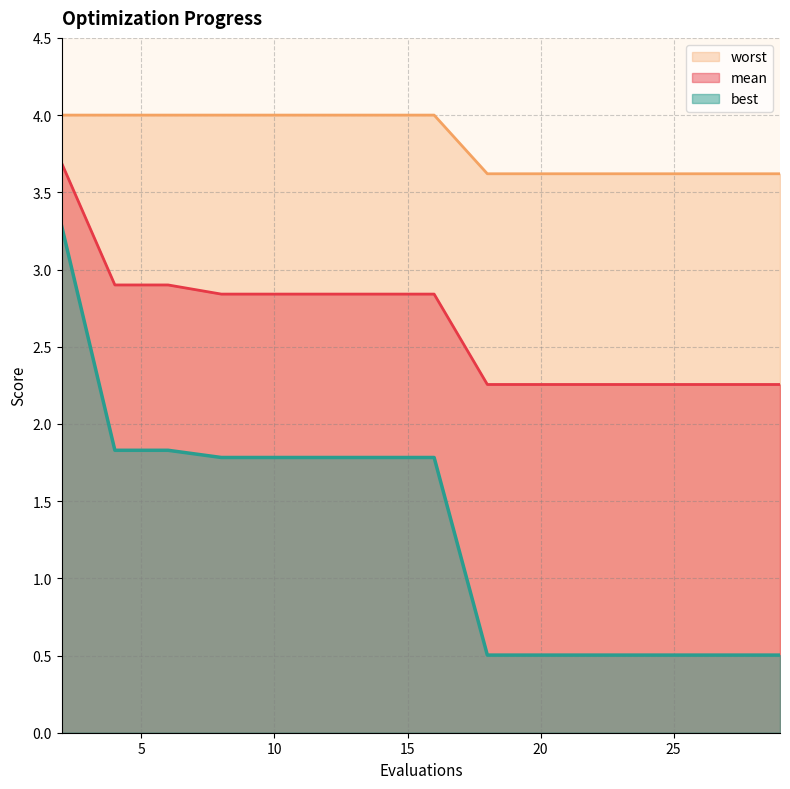

True or false: worst and mean intersect in this chart.

False